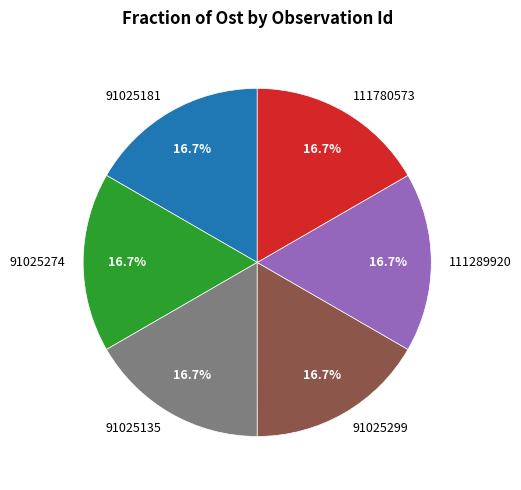

The 111289920 slice represents 11% of the pie. True or false?

False